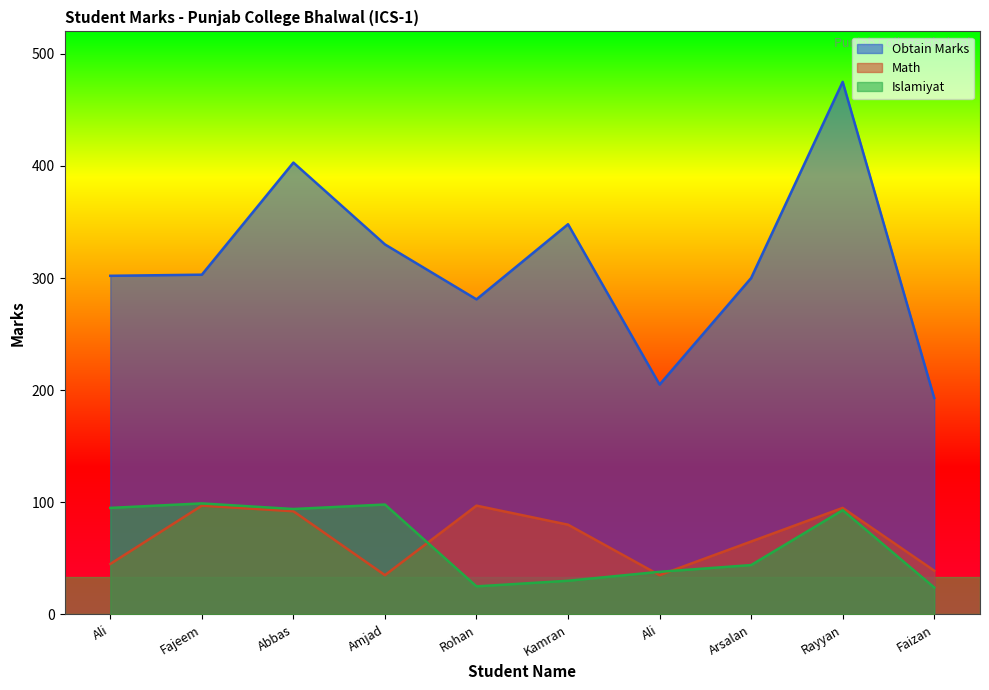

In Islamiyat, how many points are lower than both neighbors (excluding endpoints)?

2